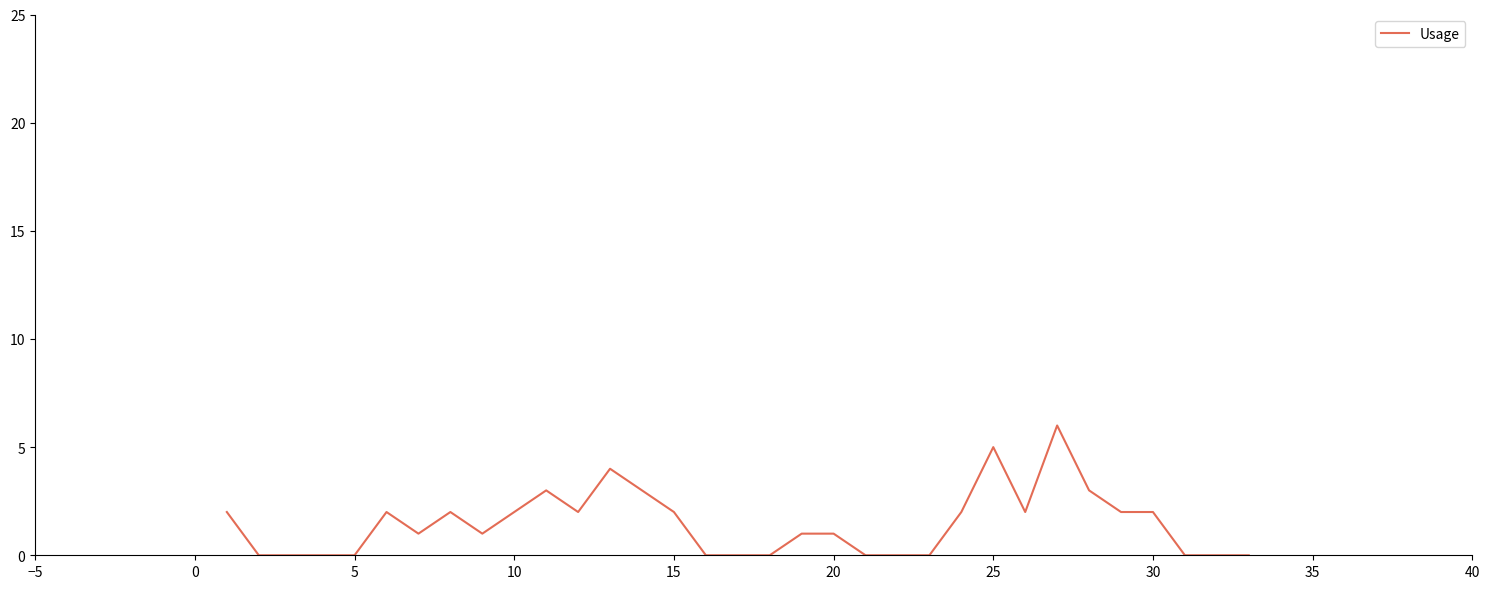

Is this an area chart (filled region under the line)?

No